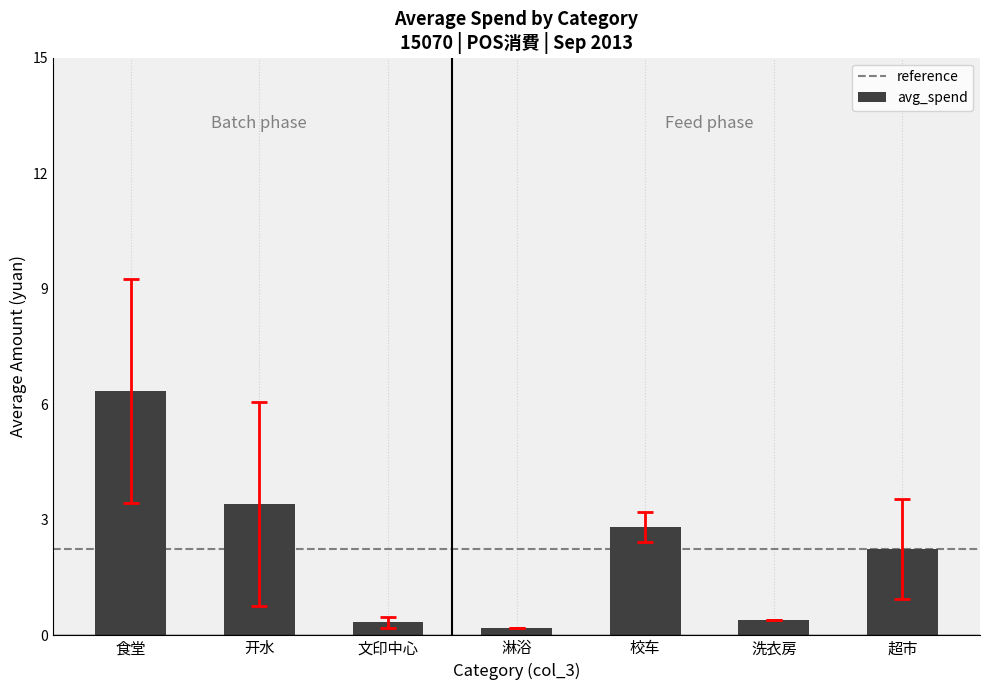

The chart shows a value of 6.3 at 食堂. True or false?

True